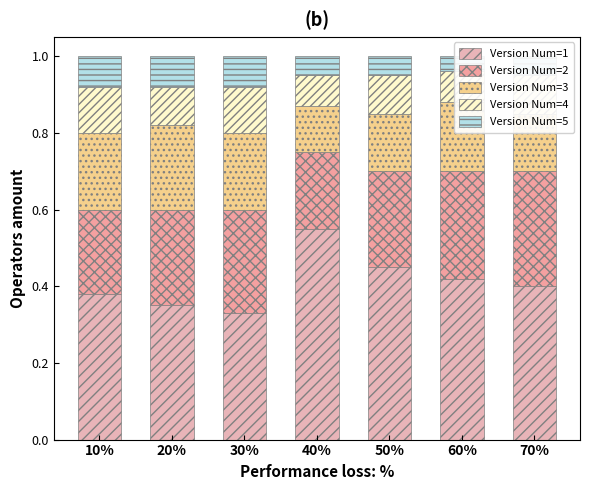

At how many categories does at least one series exceed 0?

7